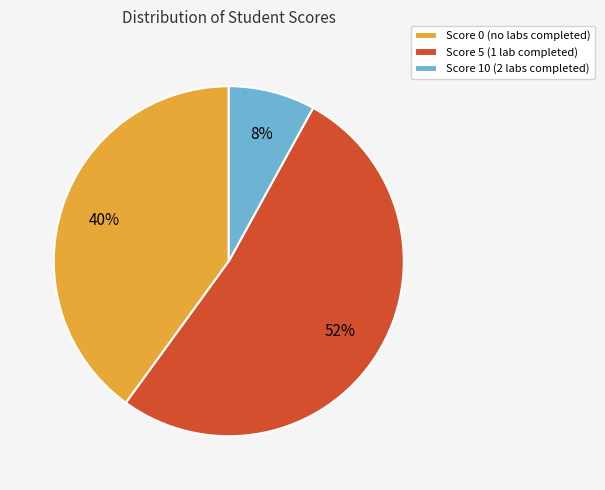

Does Score 0 (no labs completed) represent more than half of the total?

No